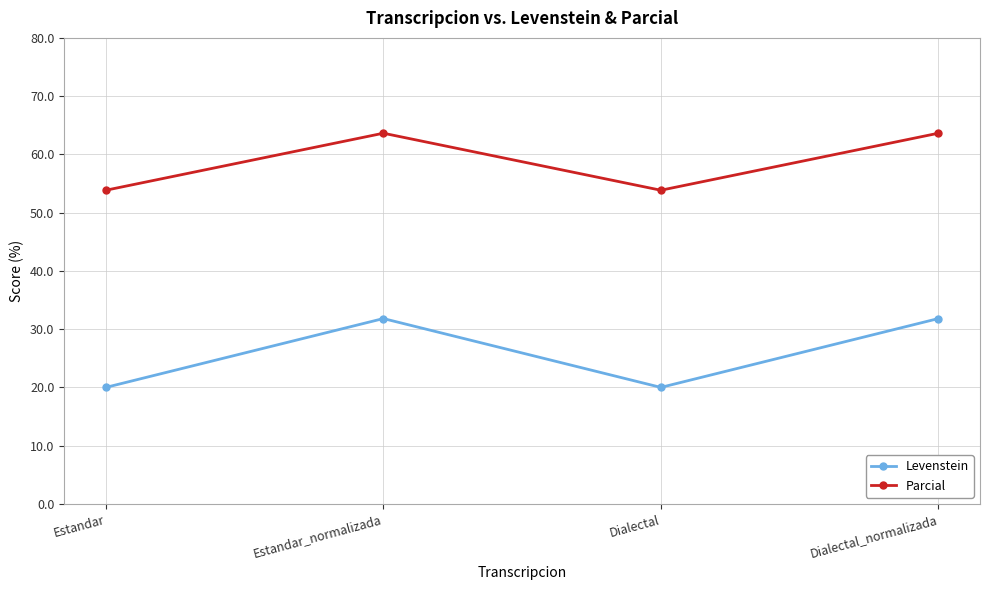

List the series in order of their overall mean, lowest first.

Levenstein, Parcial